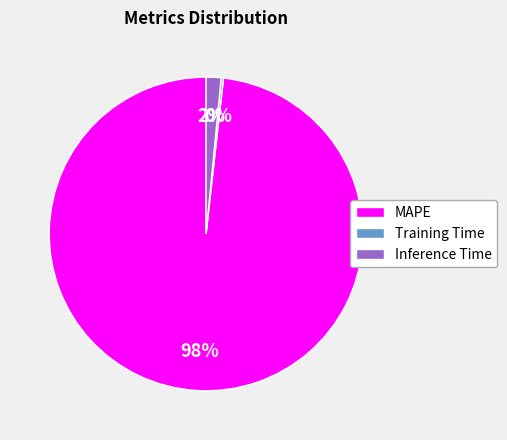

Which has a higher value, MAPE or Inference Time?

MAPE